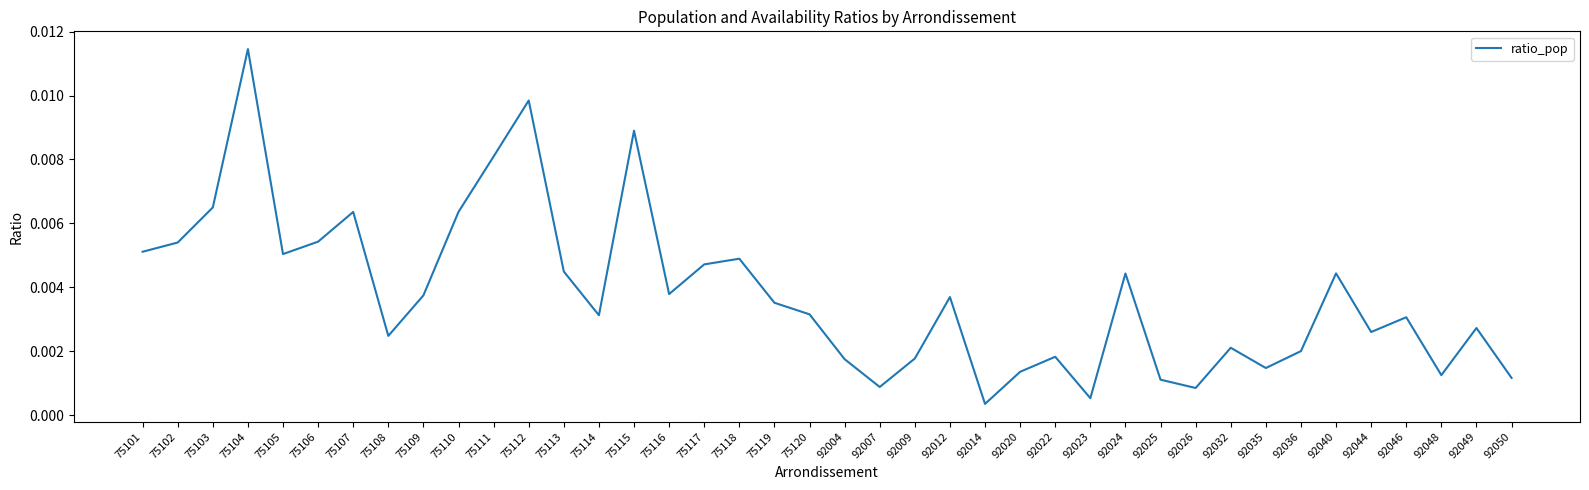

What is the sum of all values?

0.2